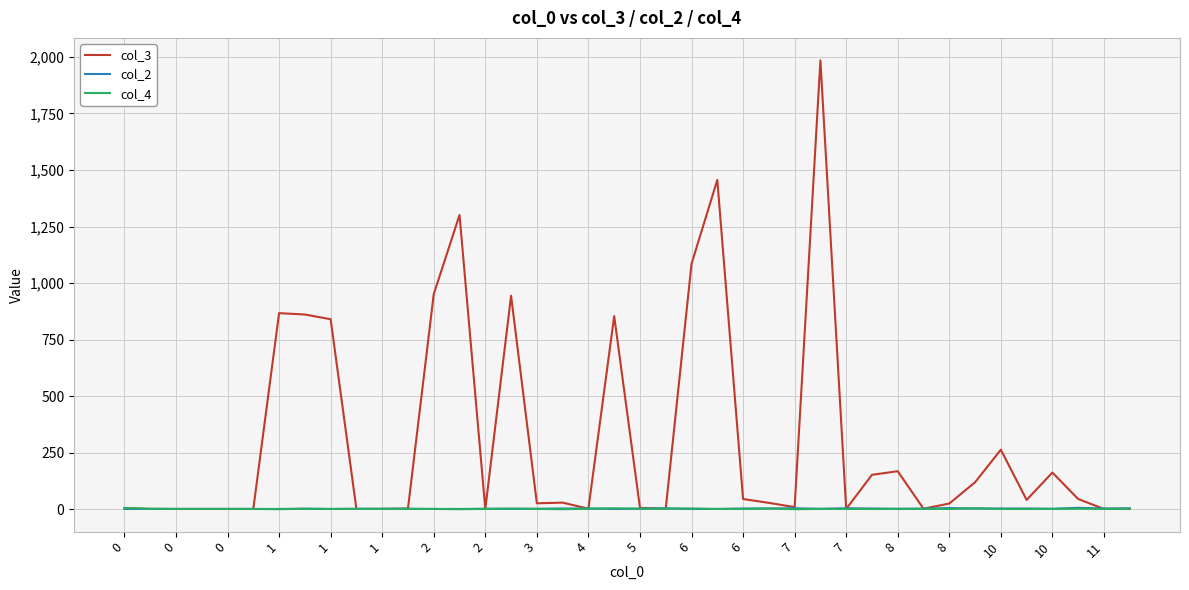

Which series has the largest total across all categories?

col_3